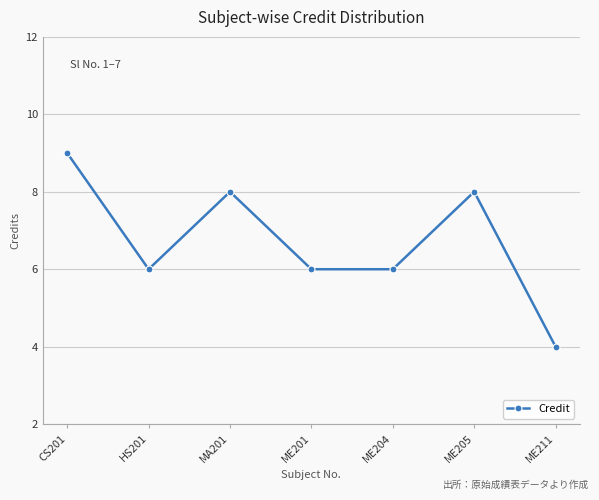

Read the value at CS201.

9